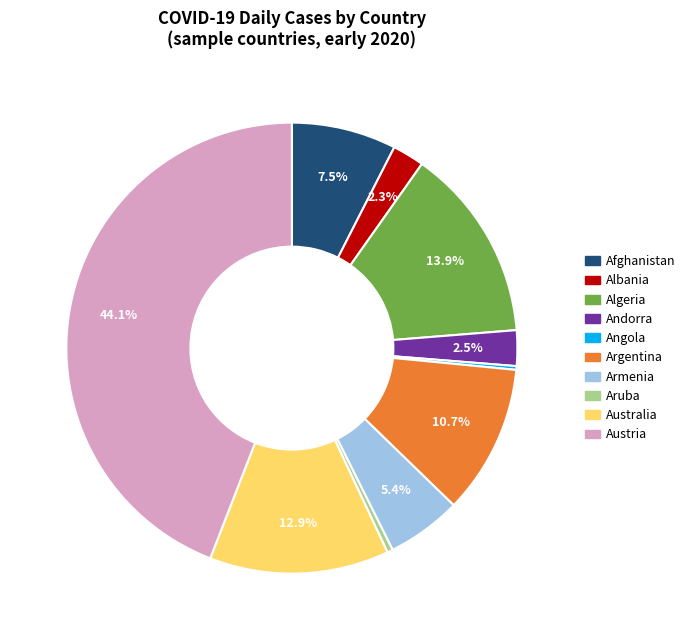

Is there a majority slice in this chart?

No